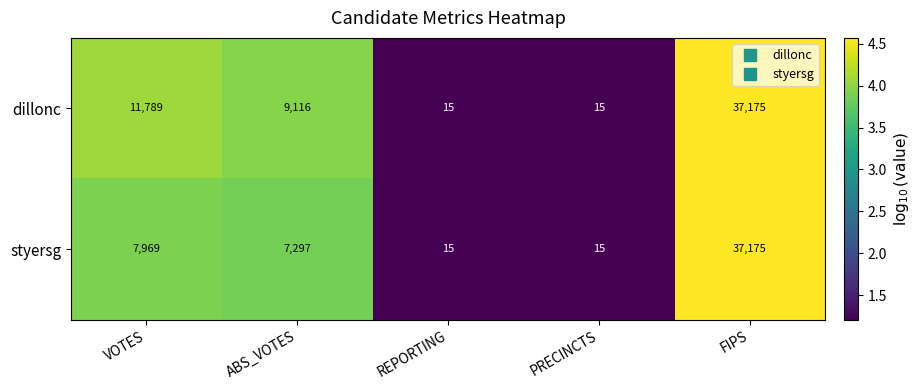

Which series changed the most between VOTES and PRECINCTS?

dillonc